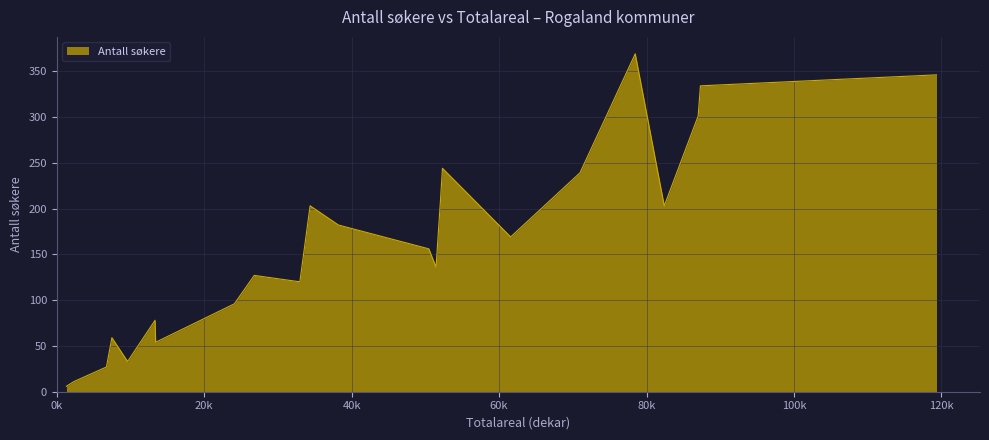

What is the difference between the maximum and minimum values?

363